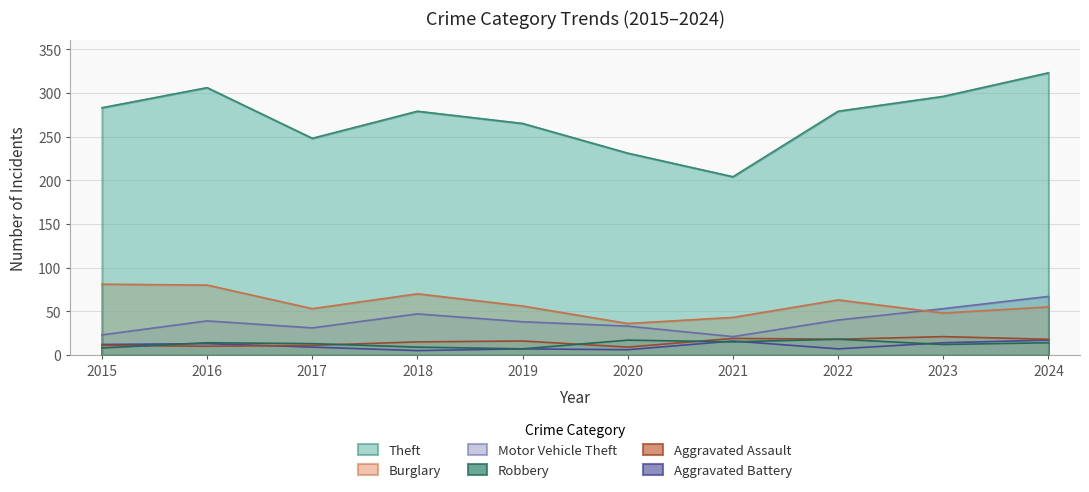

At 2021, list the series in order from smallest to largest.

Robbery, Aggravated Battery, Aggravated Assault, Motor Vehicle Theft, Burglary, Theft